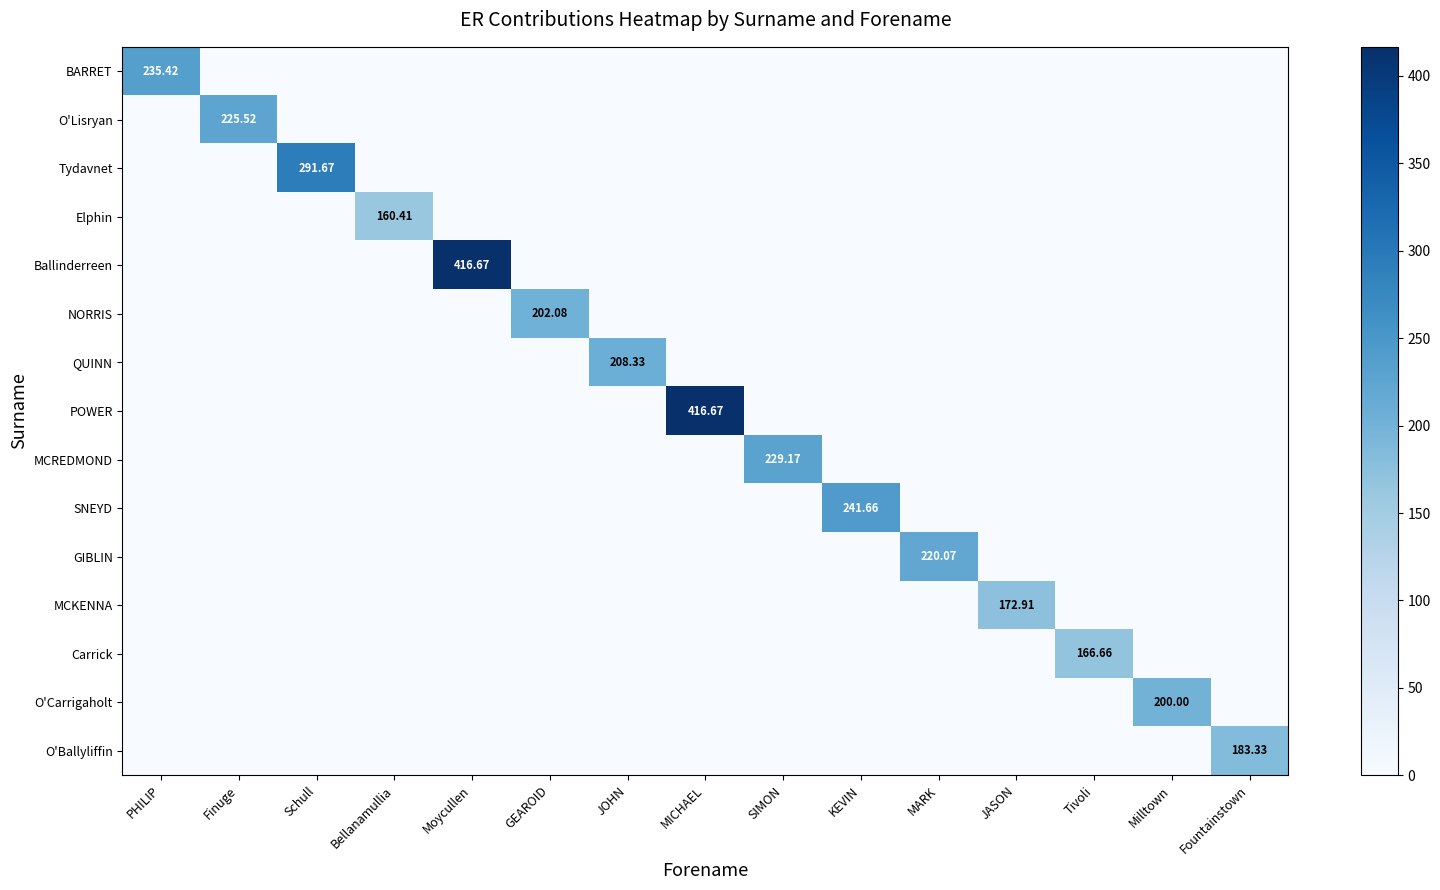

True or false: Ballinderreen has a value of -213.7 at Schull.

False